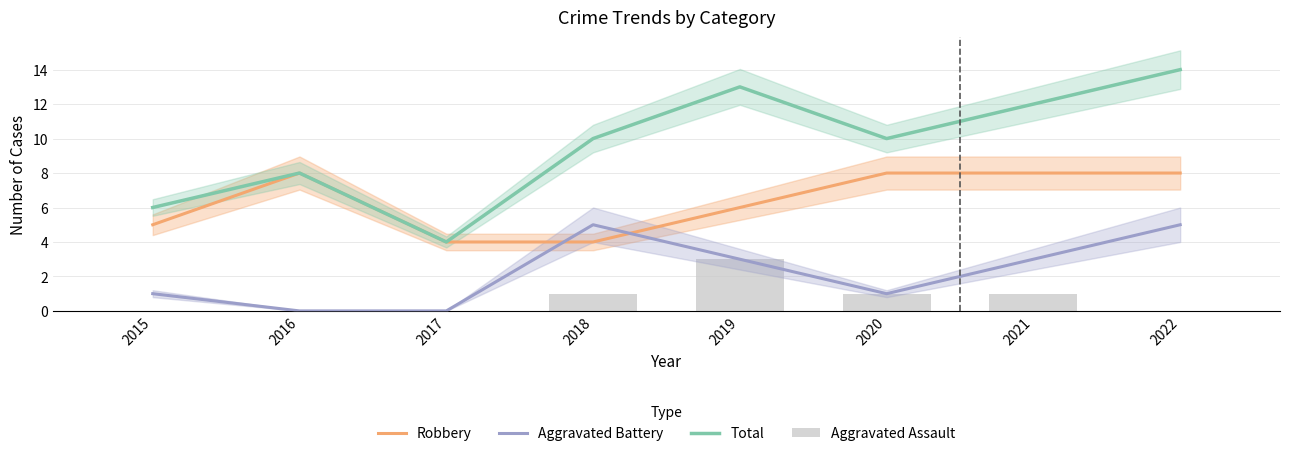

List the labels in order of Total value, largest first.

2022, 2019, 2021, 2018, 2020, 2016, 2015, 2017